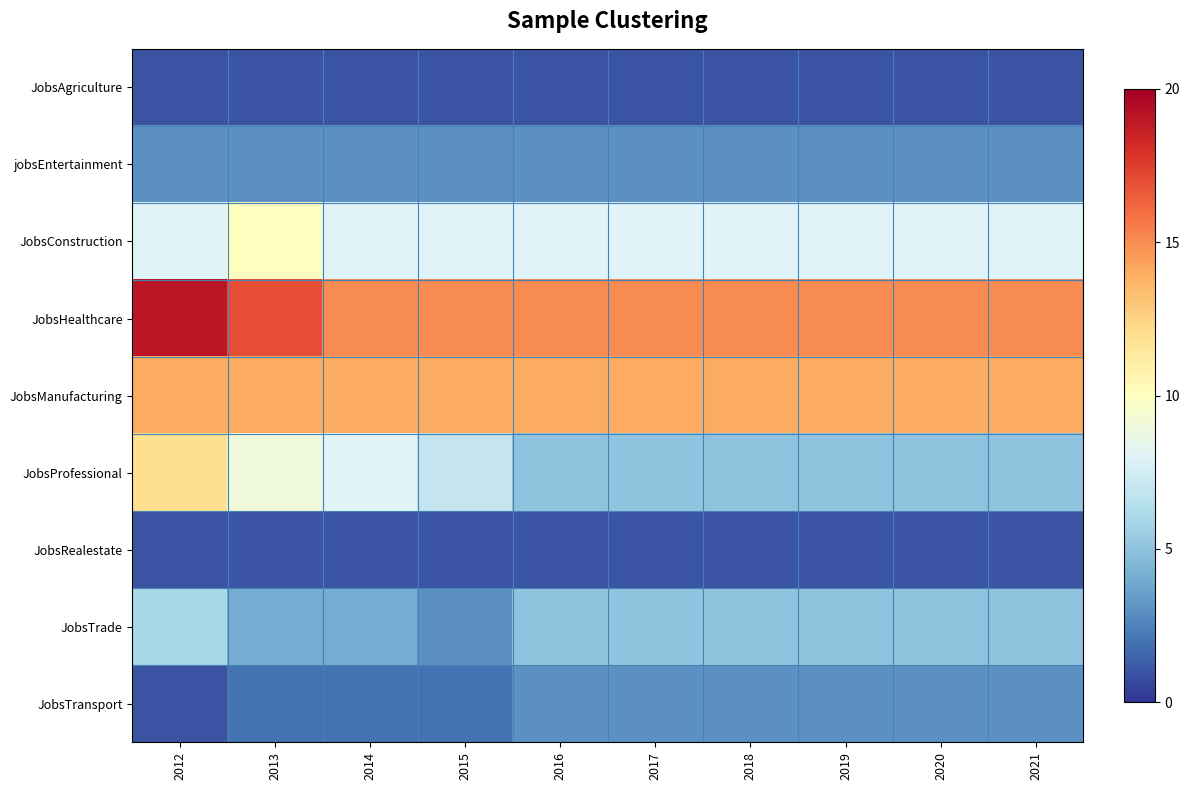

Reading left to right, extract all data points from this chart.

JobsAgriculture: 2012=1	2013=1	2014=1	2015=1	2016=1	2017=1	2018=1	2019=1	2020=1	2021=1
jobsEntertainment: 2012=3	2013=3	2014=3	2015=3	2016=3	2017=3	2018=3	2019=3	2020=3	2021=3
JobsConstruction: 2012=8	2013=10	2014=8	2015=8	2016=8	2017=8	2018=8	2019=8	2020=8	2021=8
JobsHealthcare: 2012=19	2013=17	2014=15	2015=15	2016=15	2017=15	2018=15	2019=15	2020=15	2021=15
JobsManufacturing: 2012=14	2013=14	2014=14	2015=14	2016=14	2017=14	2018=14	2019=14	2020=14	2021=14
JobsProfessional: 2012=12	2013=9	2014=8	2015=7	2016=5	2017=5	2018=5	2019=5	2020=5	2021=5
JobsRealestate: 2012=1	2013=1	2014=1	2015=1	2016=1	2017=1	2018=1	2019=1	2020=1	2021=1
JobsTrade: 2012=6	2013=4	2014=4	2015=3	2016=5	2017=5	2018=5	2019=5	2020=5	2021=5
JobsTransport: 2012=1	2013=2	2014=2	2015=2	2016=3	2017=3	2018=3	2019=3	2020=3	2021=3